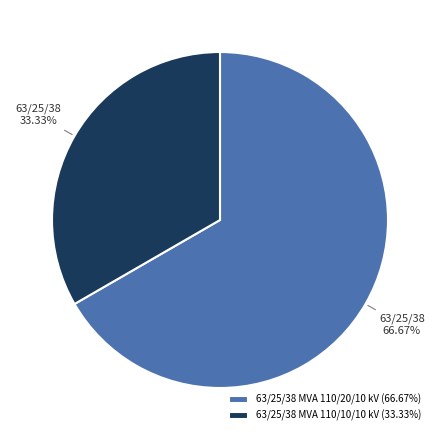

How many segments does this pie chart have?

2